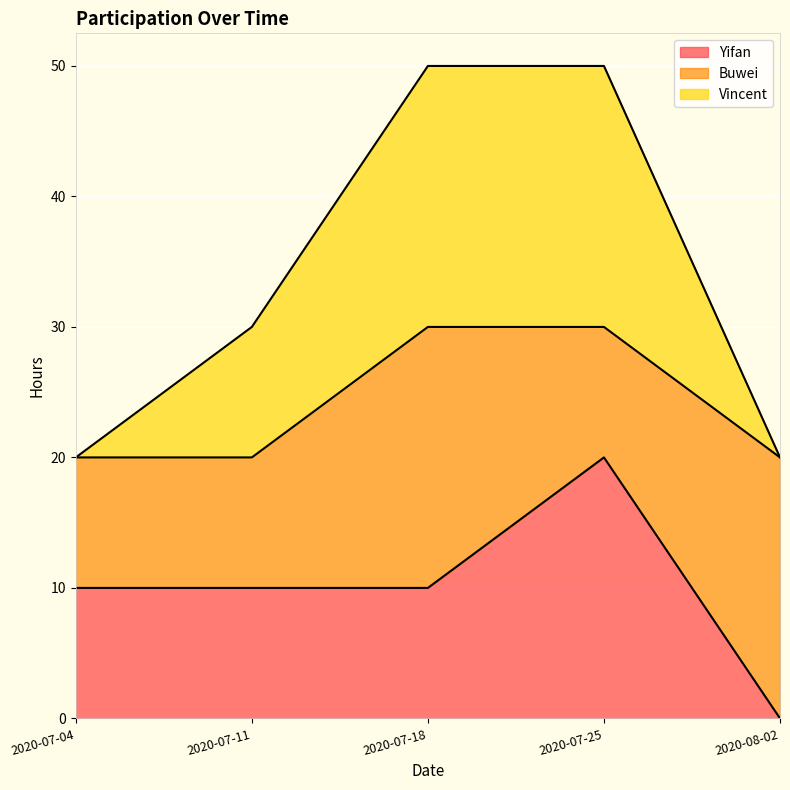

At which category does Yifan reach its first local peak?

2020-07-25